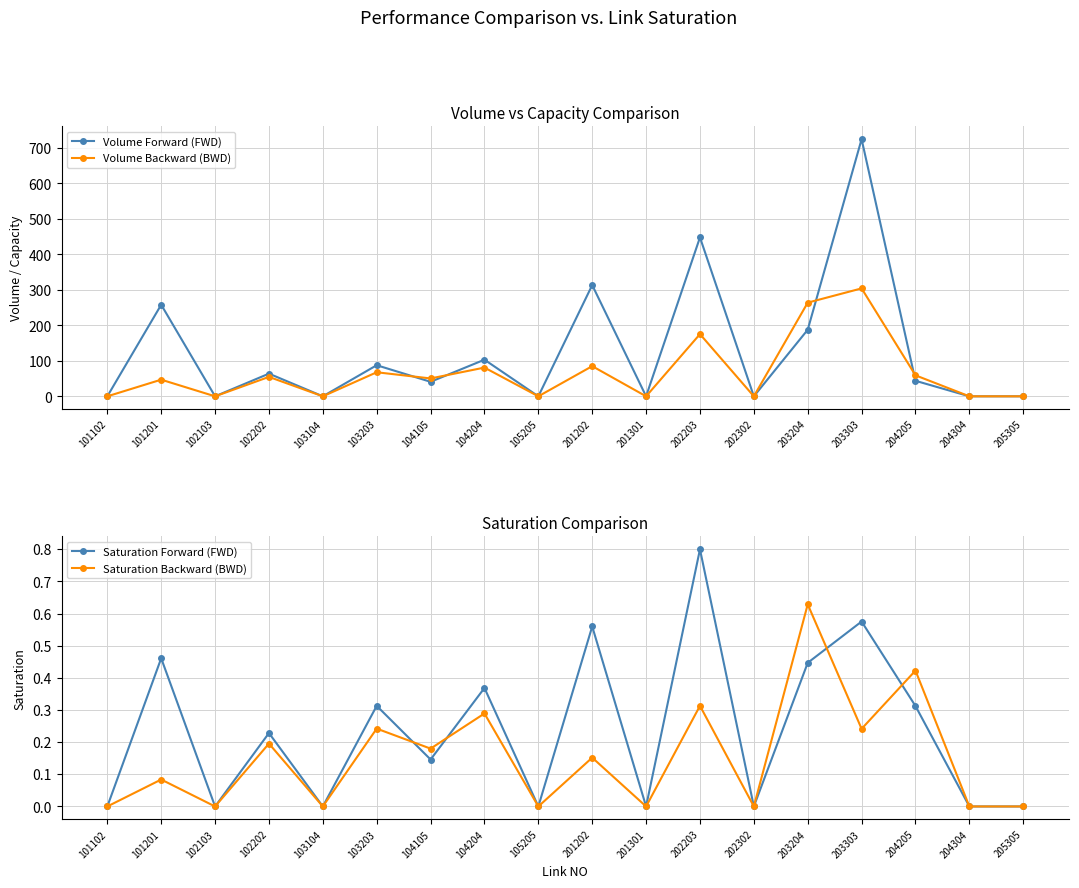

True or false: Saturation Backward (BWD) and Volume Forward (FWD) cross at least once.

False